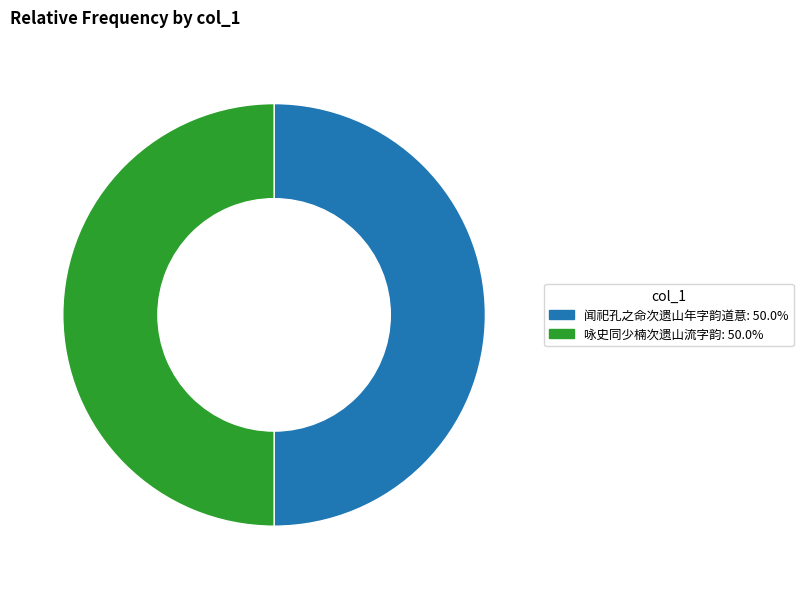

Do 咏史同少楠次遗山流字韵 and 闻祀孔之命次遗山年字韵道意 together represent more than half of the pie?

Yes